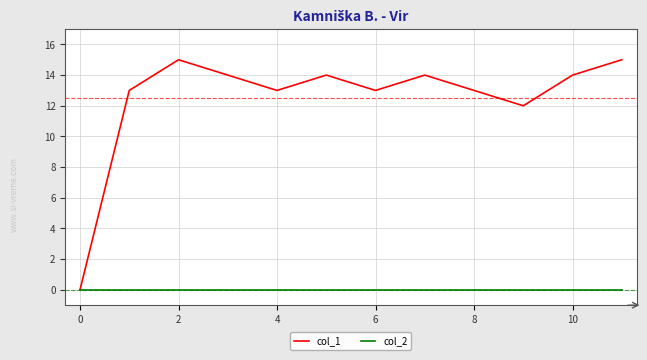

How many categories are shown in the chart?

12